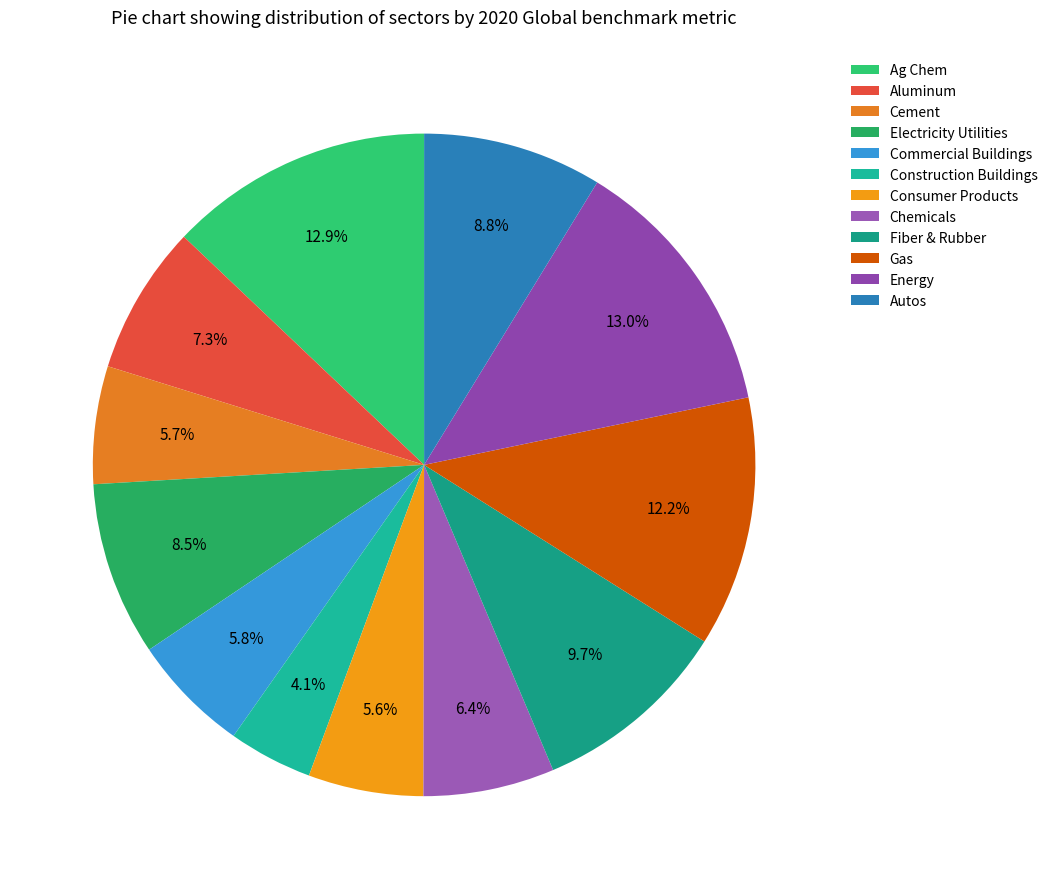

What portion of the pie excludes Cement?

94.3%